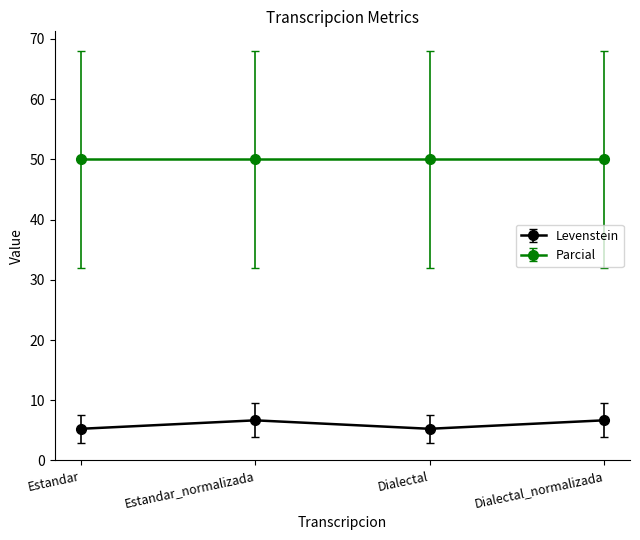

The Levenstein series shows 6.7 at Estandar_normalizada. True or false?

True